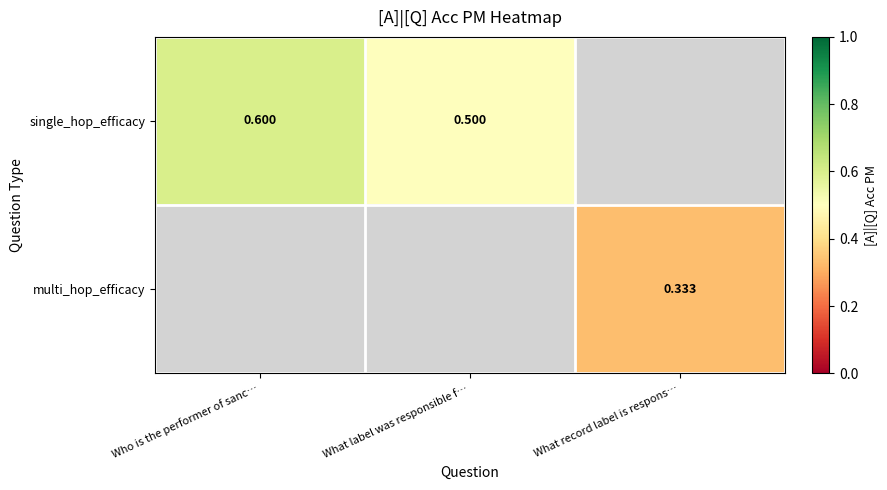

Is the value of single_hop_efficacy at Who is the performer of sanc… greater than the value of multi_hop_efficacy at What record label is respons…?

Yes